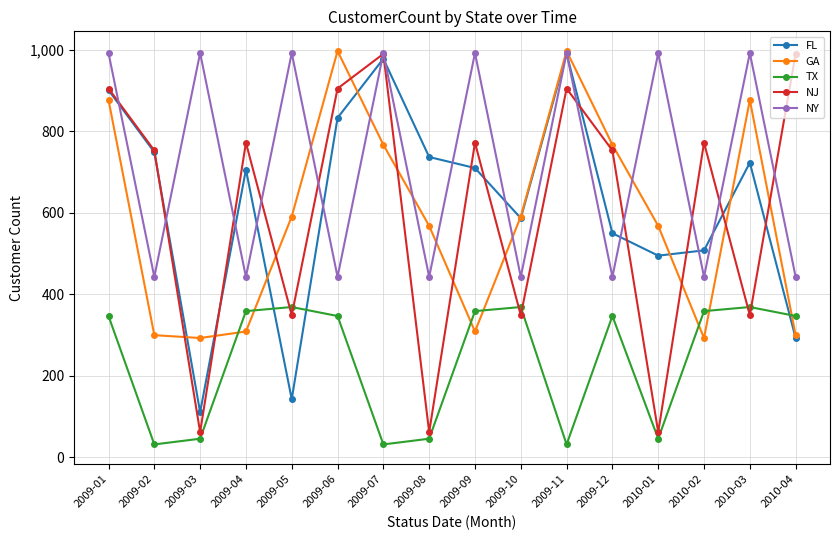

What are all the series names shown in the legend?

FL, GA, TX, NJ, NY